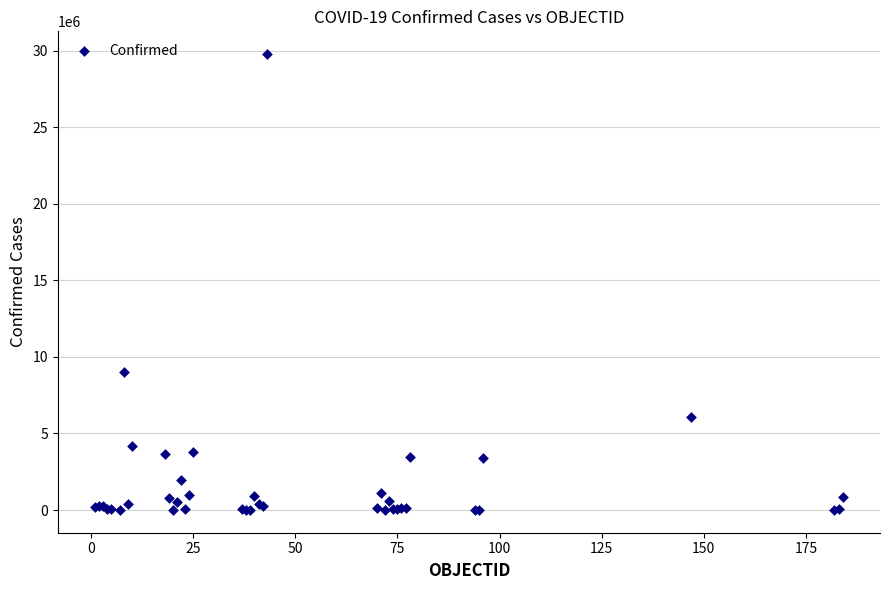

What Y value in the scatter plot is closest to 14891428?

9021240